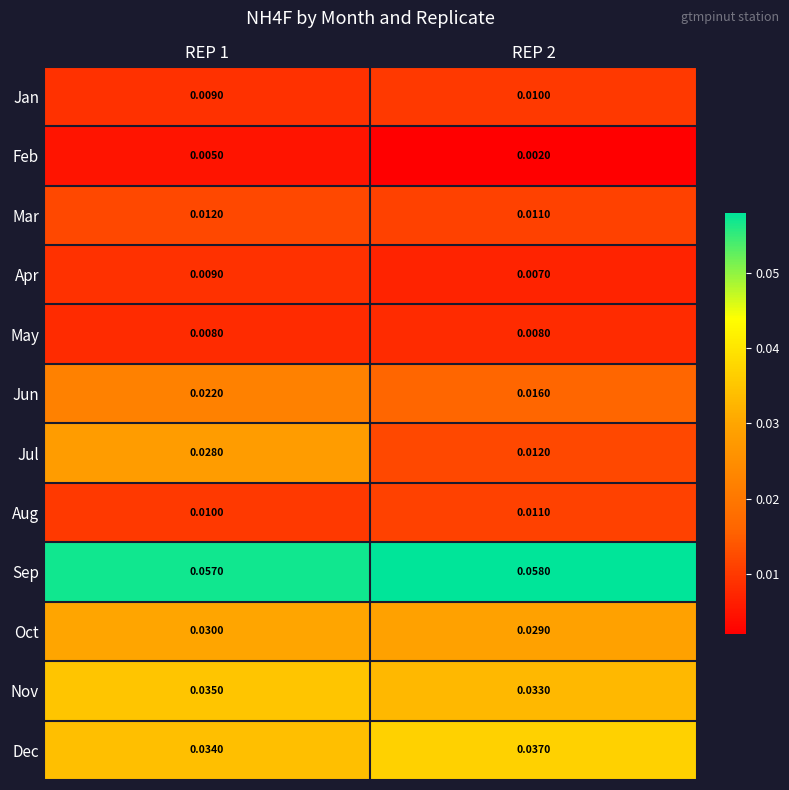

Which series changed the most between REP 1 and REP 2?

Jul